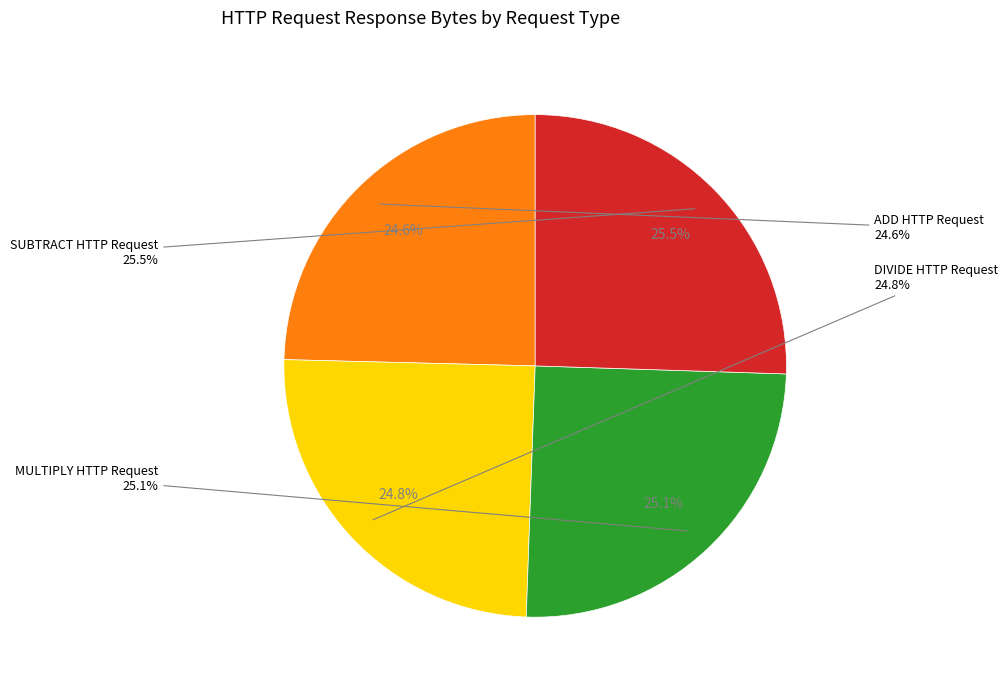

Which slice is the largest?

SUBTRACT HTTP Request